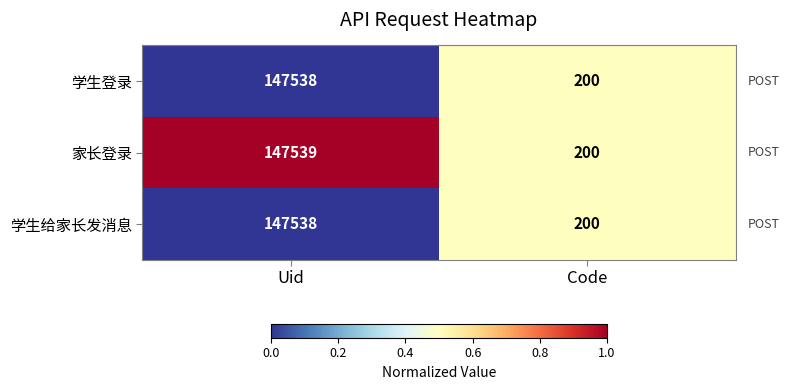

Which series has the largest total across all categories?

家长登录